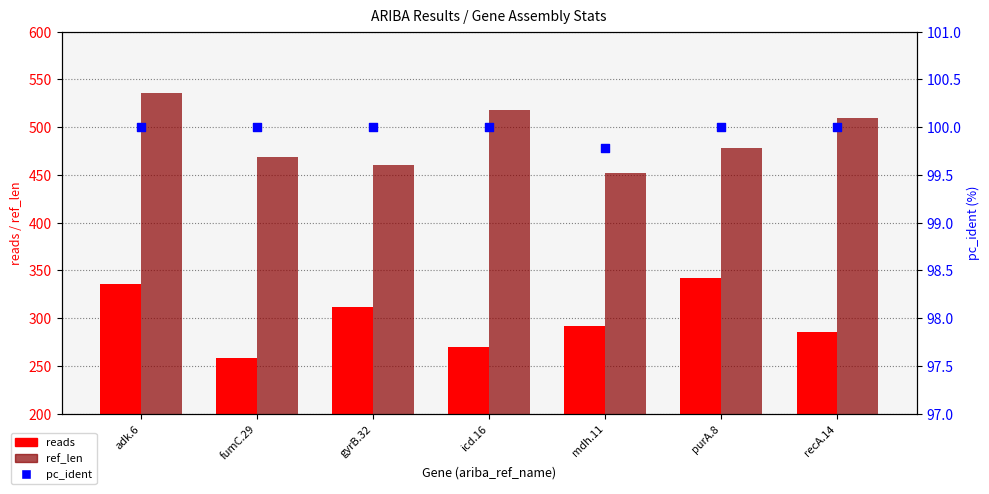

Is the value of pc_ident at fumC.29 greater than the value of reads at gyrB.32?

No